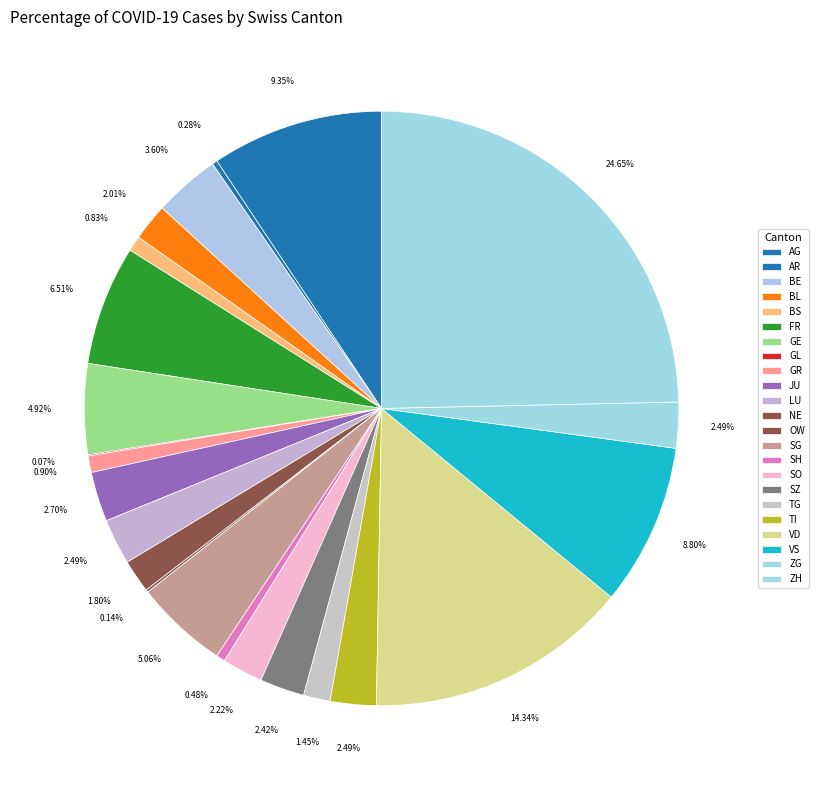

What is the total percentage of SG and AG?

14.4%